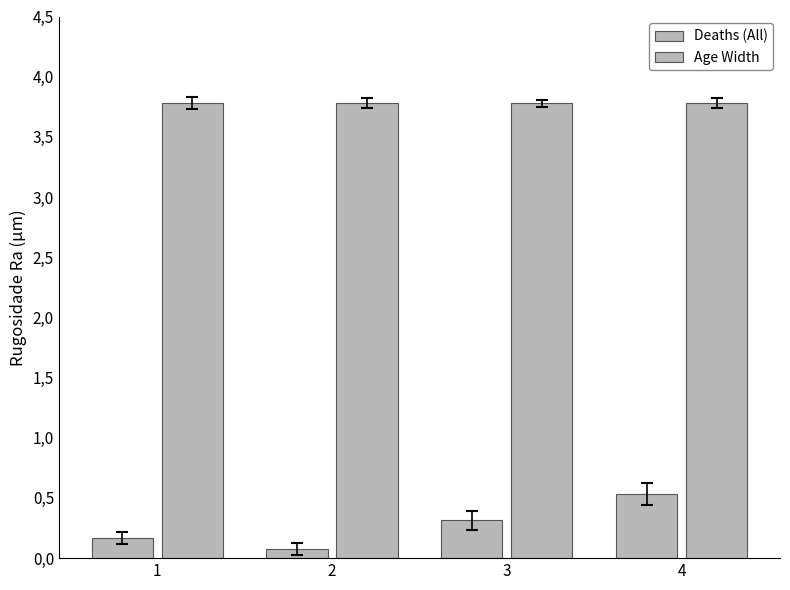

Is it true that Deaths (All) equals 0.3 at 3?

True